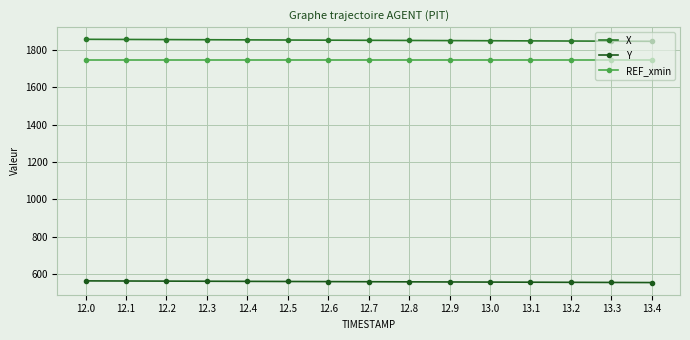

Is this an area chart (filled region under the line)?

No